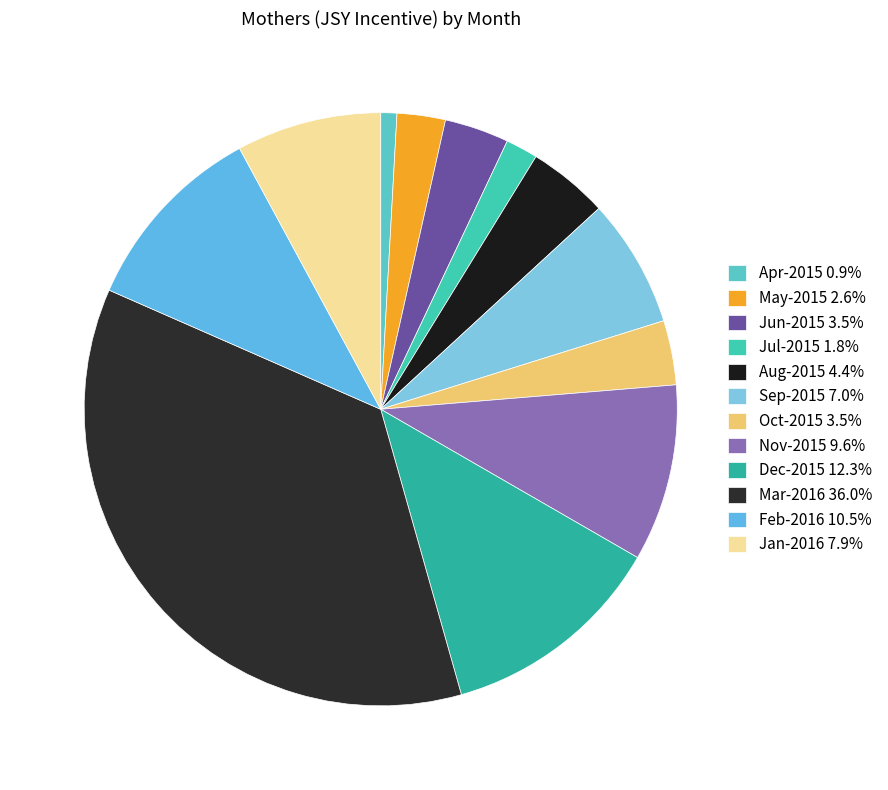

What is the change in value from May-2015 to Aug-2015?

+2